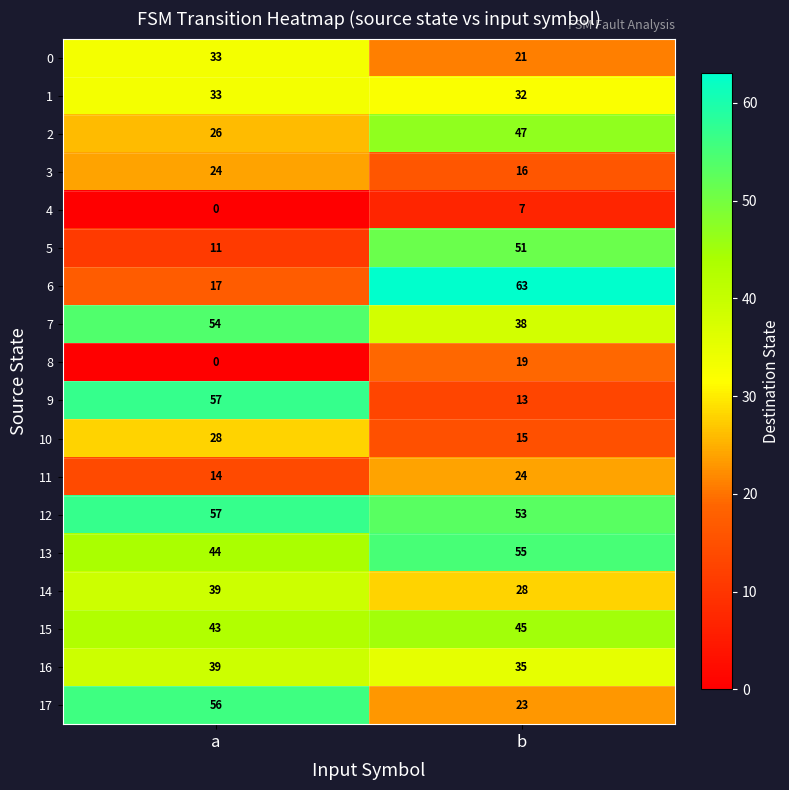

What is the approximate value of 8 at b, to the nearest 10?

20